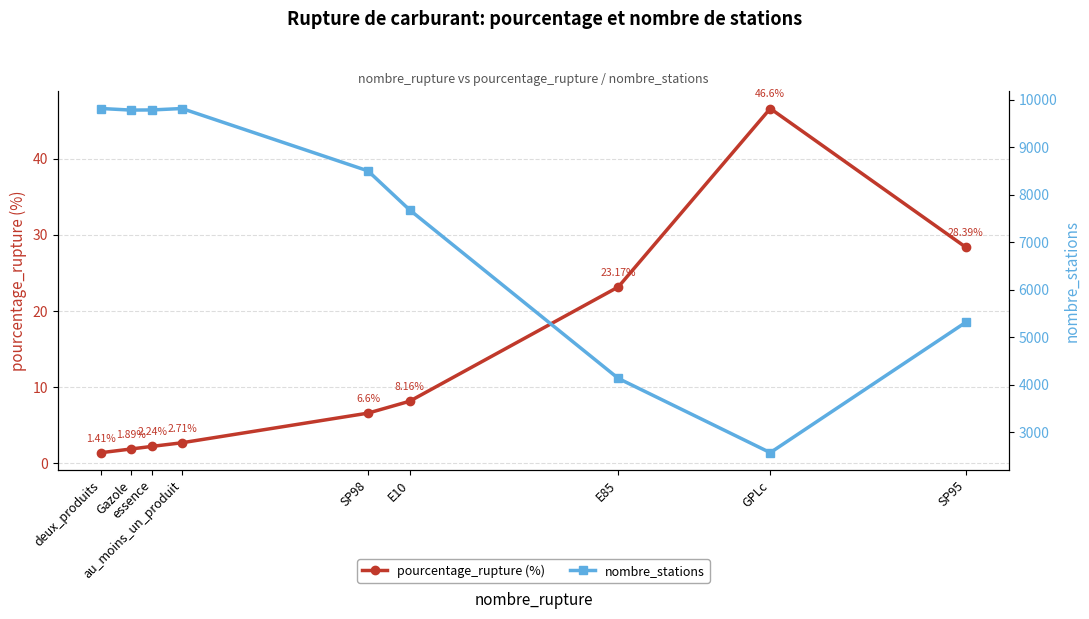

Reading left to right, extract all data points from this chart.

pourcentage_rupture (%): 1.4	1.9	2.2	2.7	6.6	8.2	23.2	46.6	28.4
nombre_stations: 9813.0	9780.0	9783.0	9813.0	8501.0	7681.0	4135.0	2573.0	5315.0